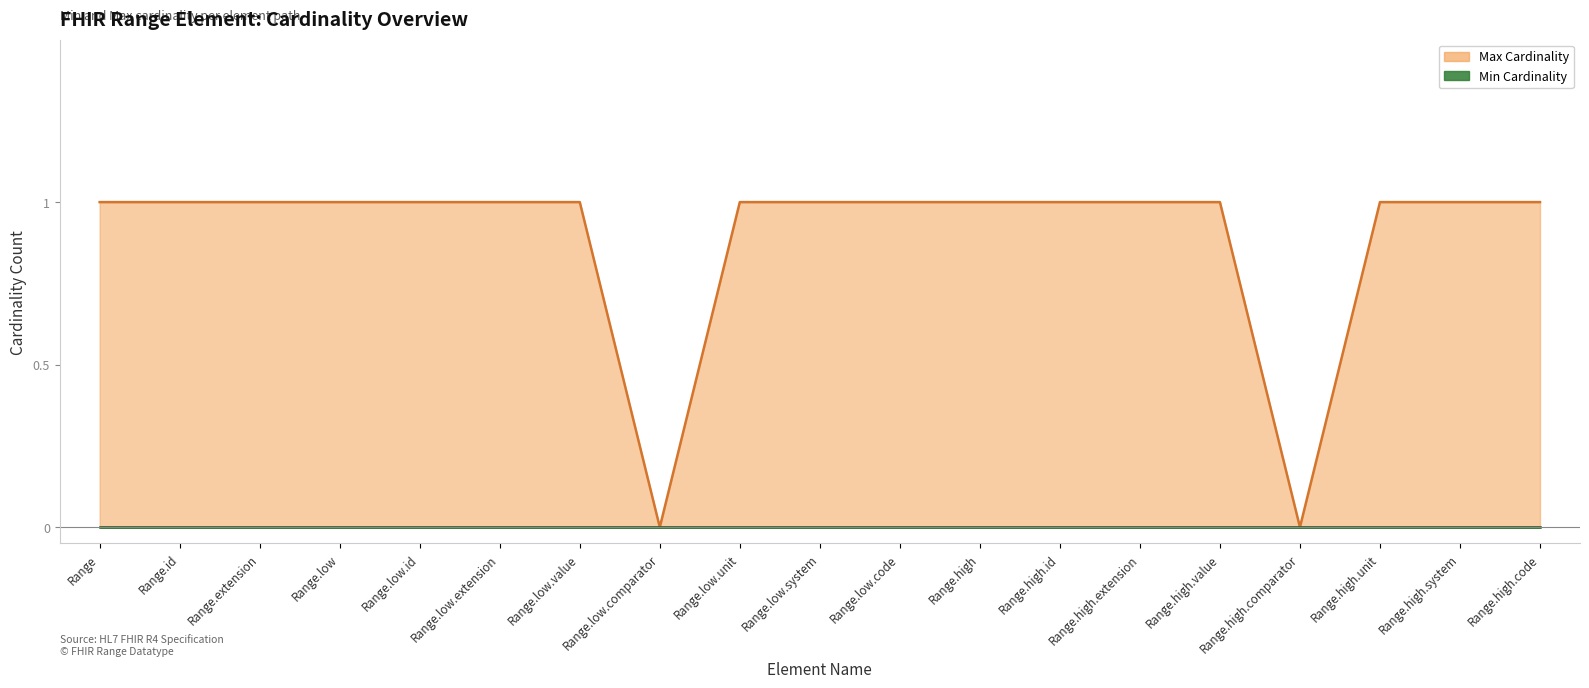

Where is the data nearest to the value 0?

Range.low.comparator